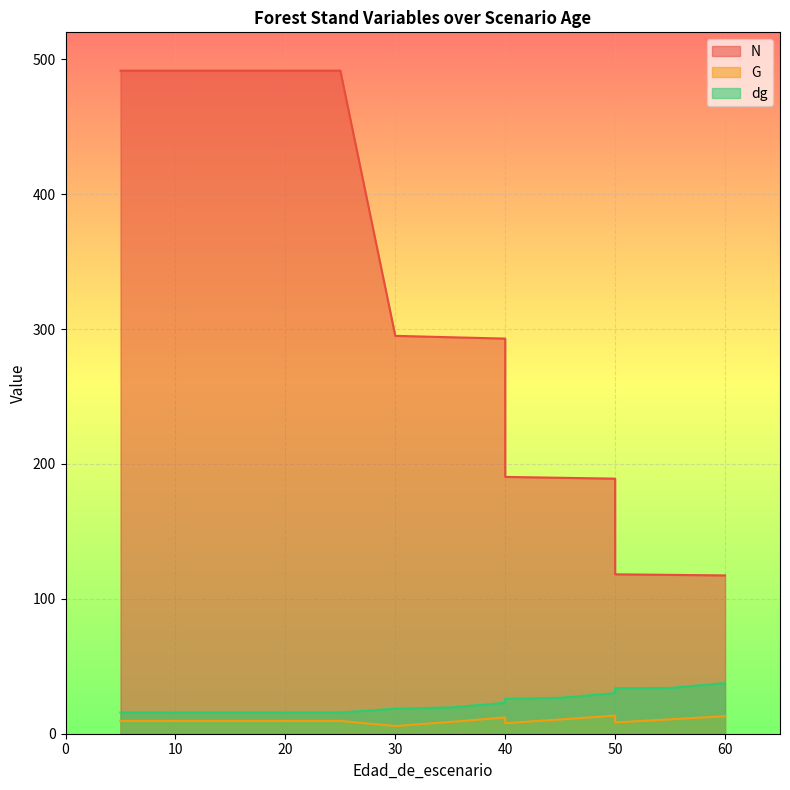

True or false: N has a value of 117.8 at 55.

True